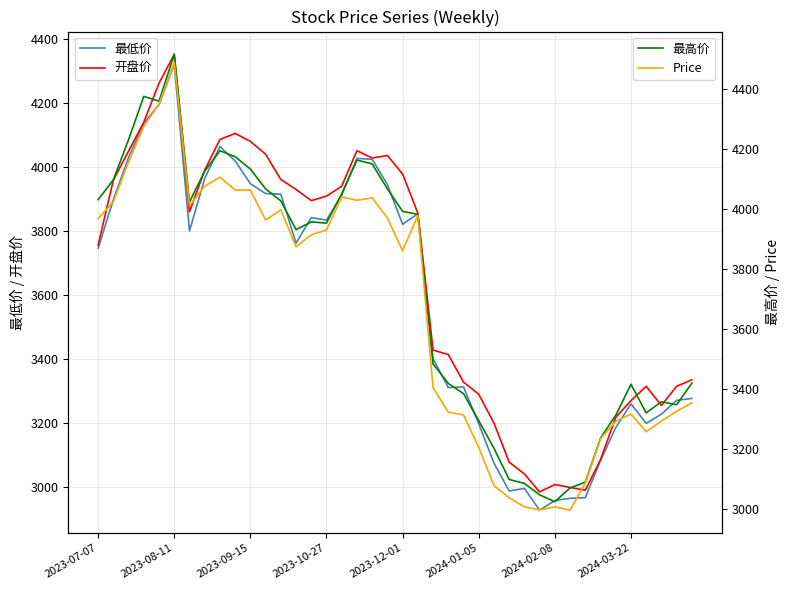

What is the highest value of the 最低价 series?

4321